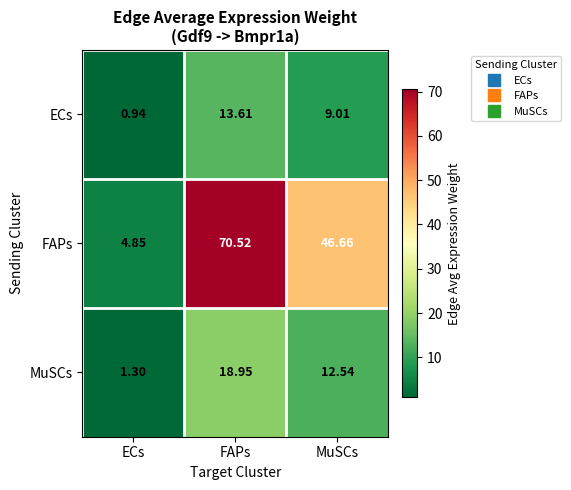

At MuSCs, list the series in order from largest to smallest.

FAPs, MuSCs, ECs